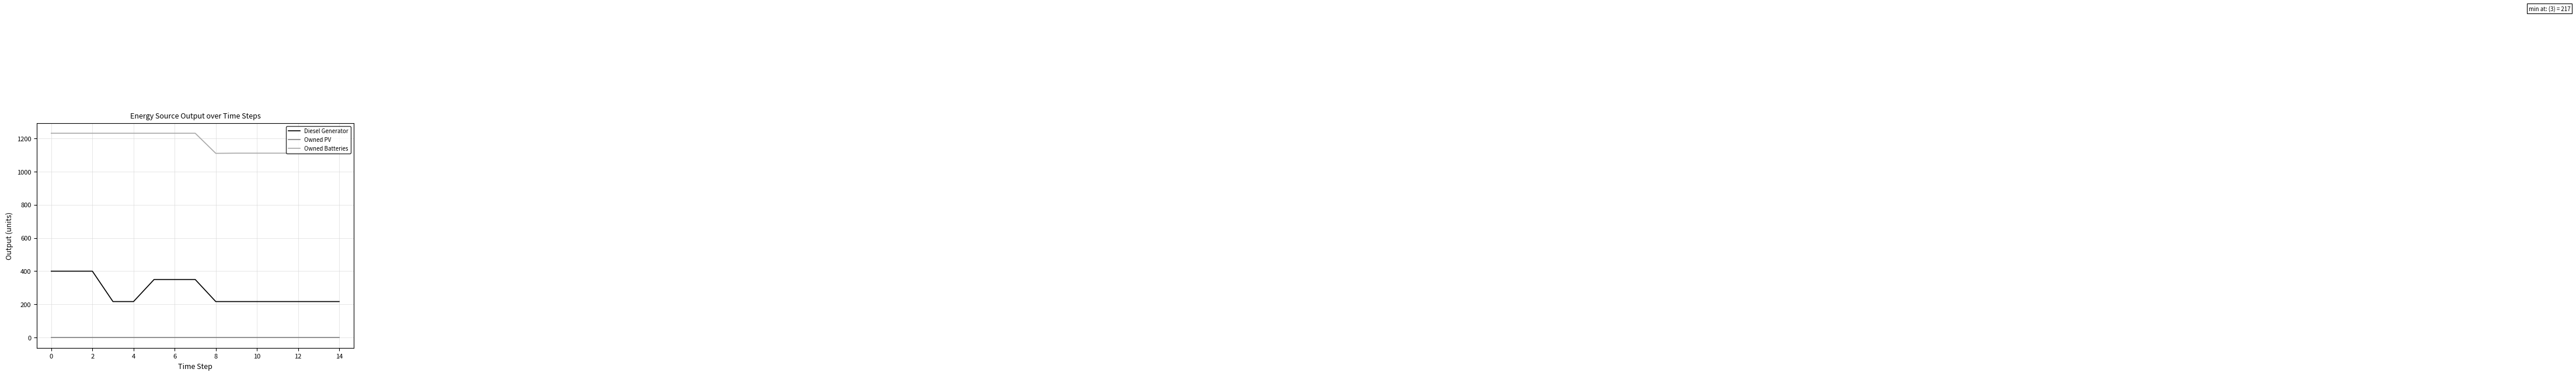

What is the greatest value displayed?

1231